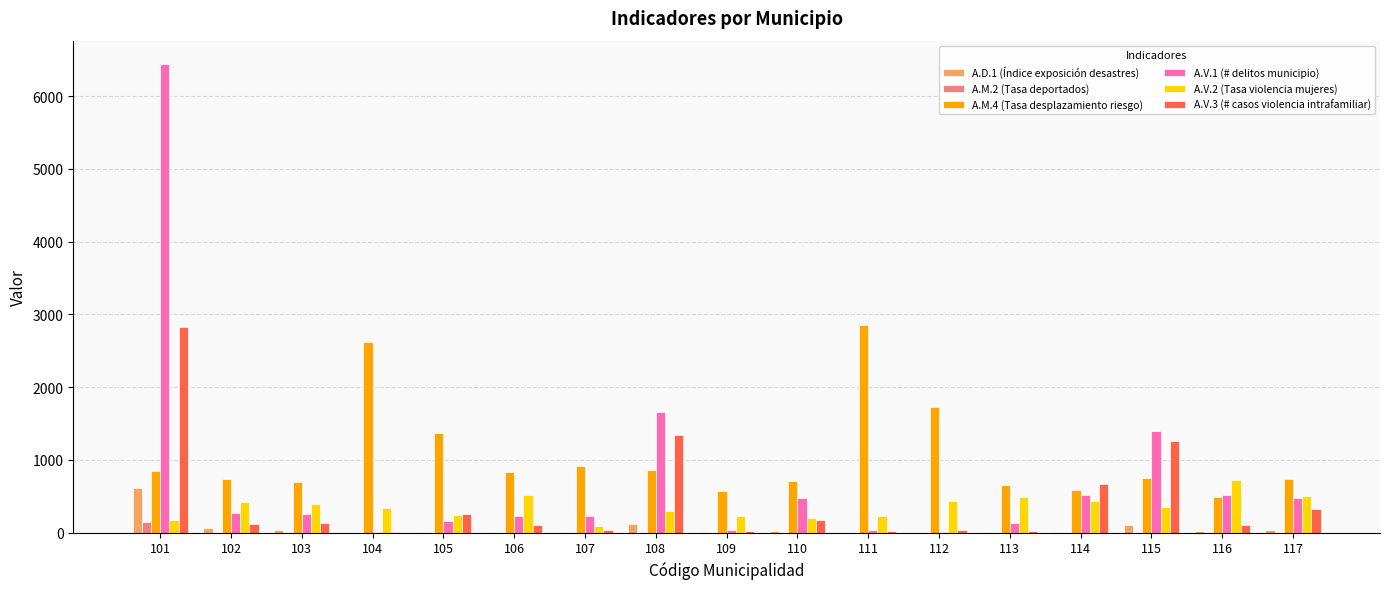

At which category is the sum across all series the highest?

101